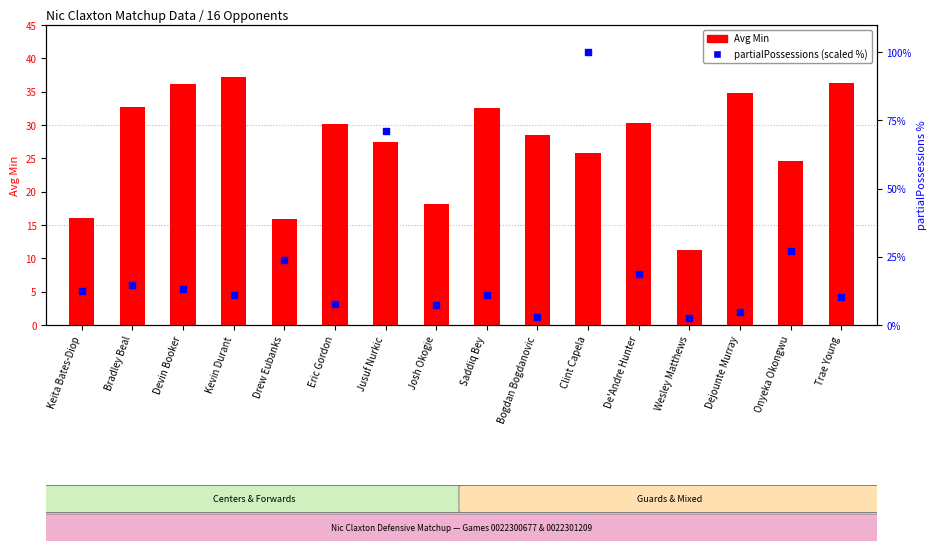

Which series has the largest total across all categories?

Avg Min